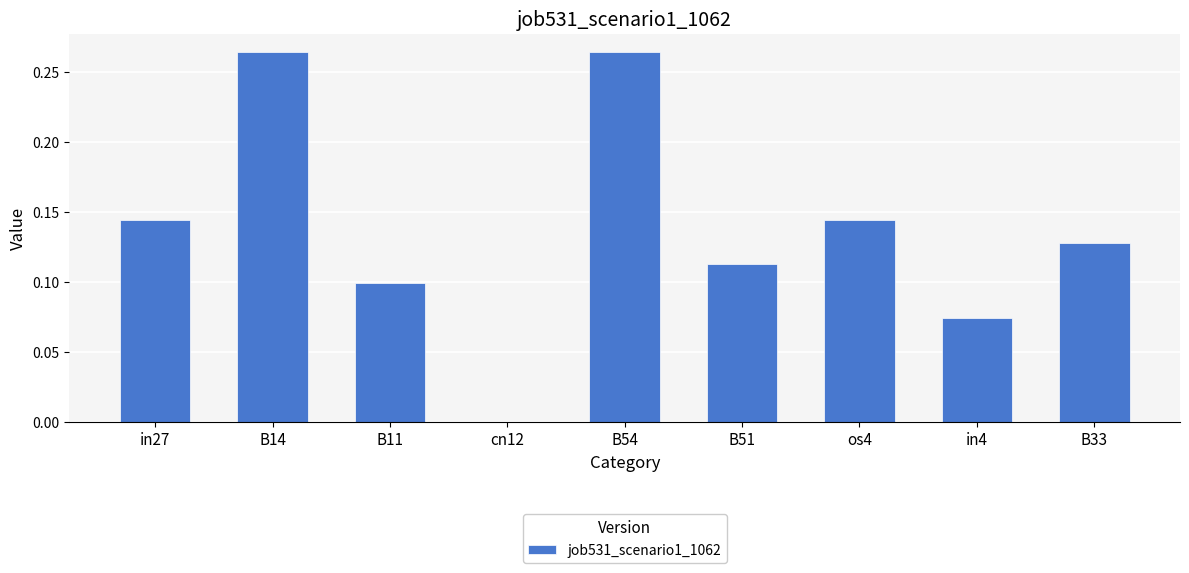

True or false: the data shows -0.1 at cn12.

False